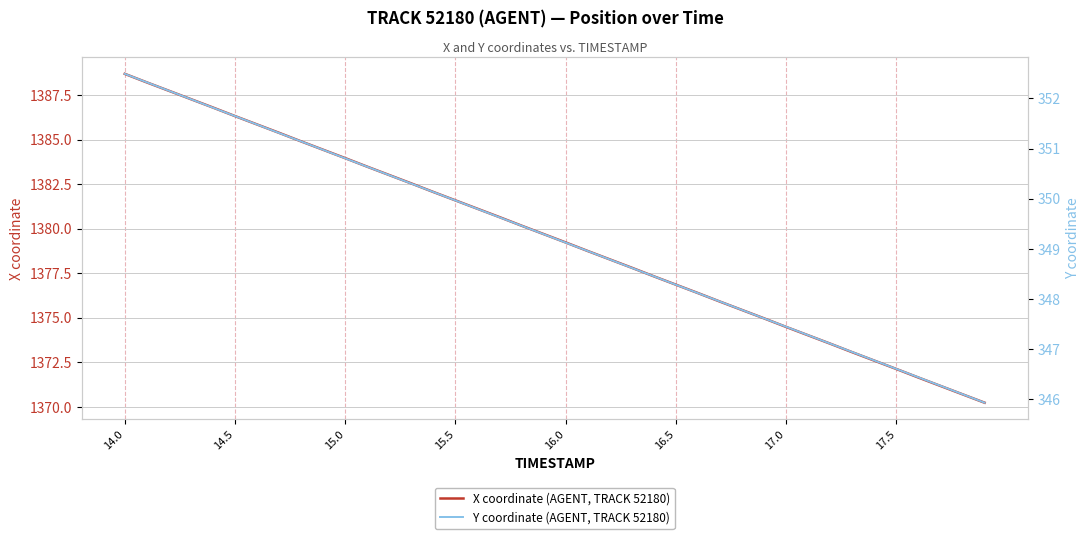

What is the lowest value of the Y coordinate (AGENT, TRACK 52180) series?

345.9